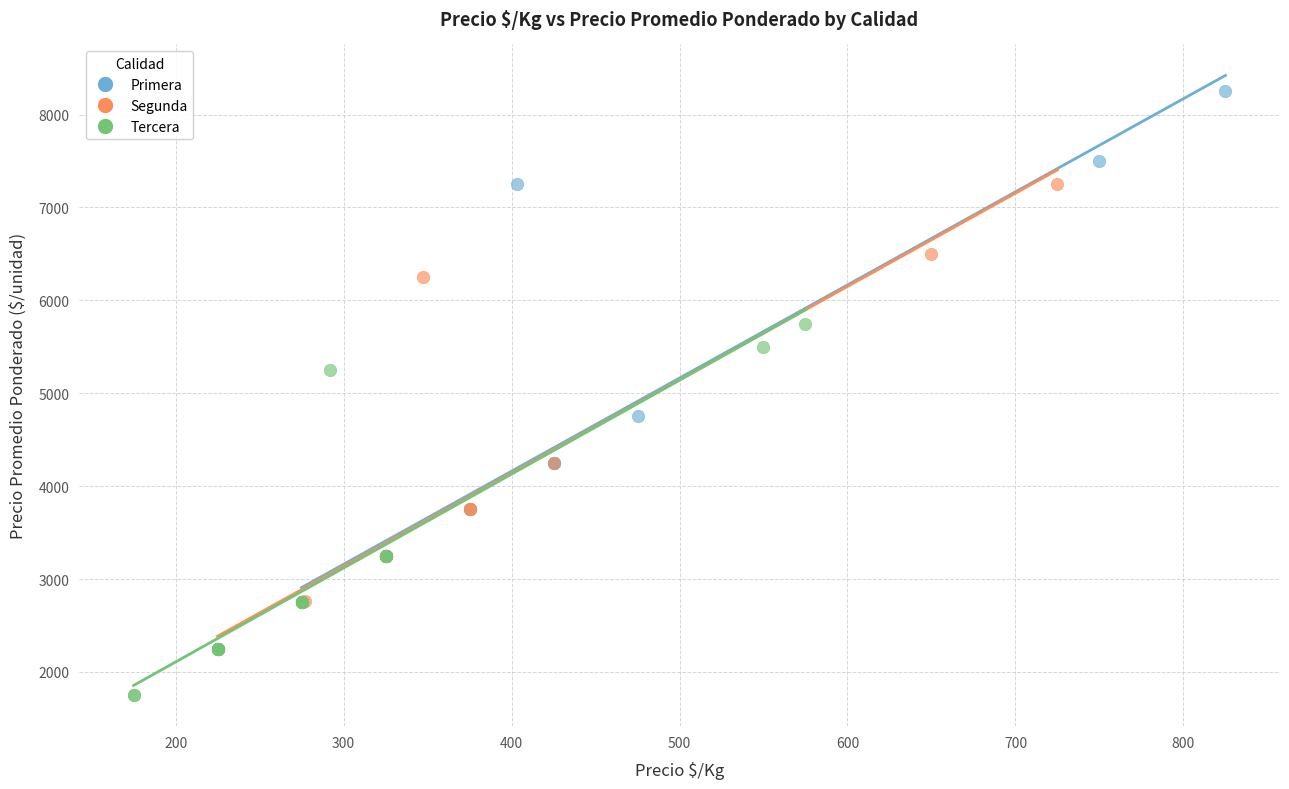

Which series reaches the minimum Y coordinate?

Tercera